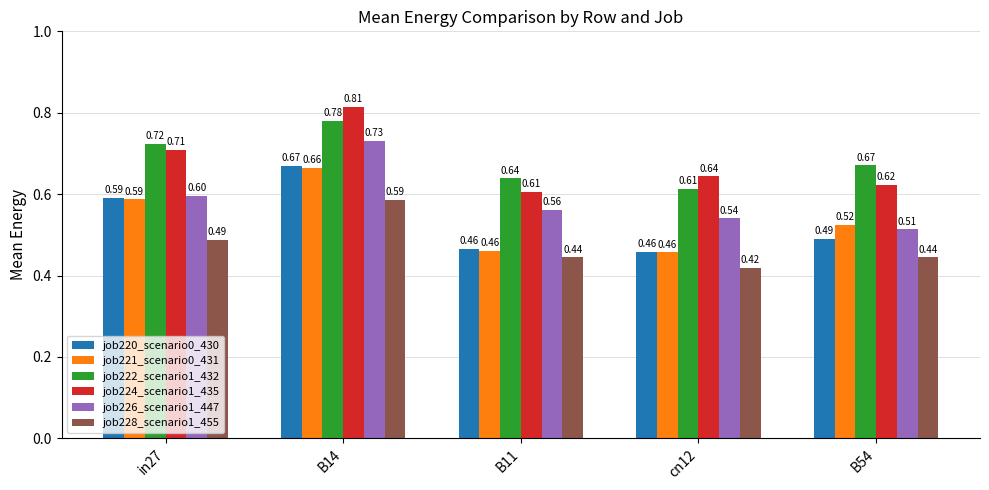

What is the difference between the maximum and minimum values in the job228_scenario1_455 series?

0.2